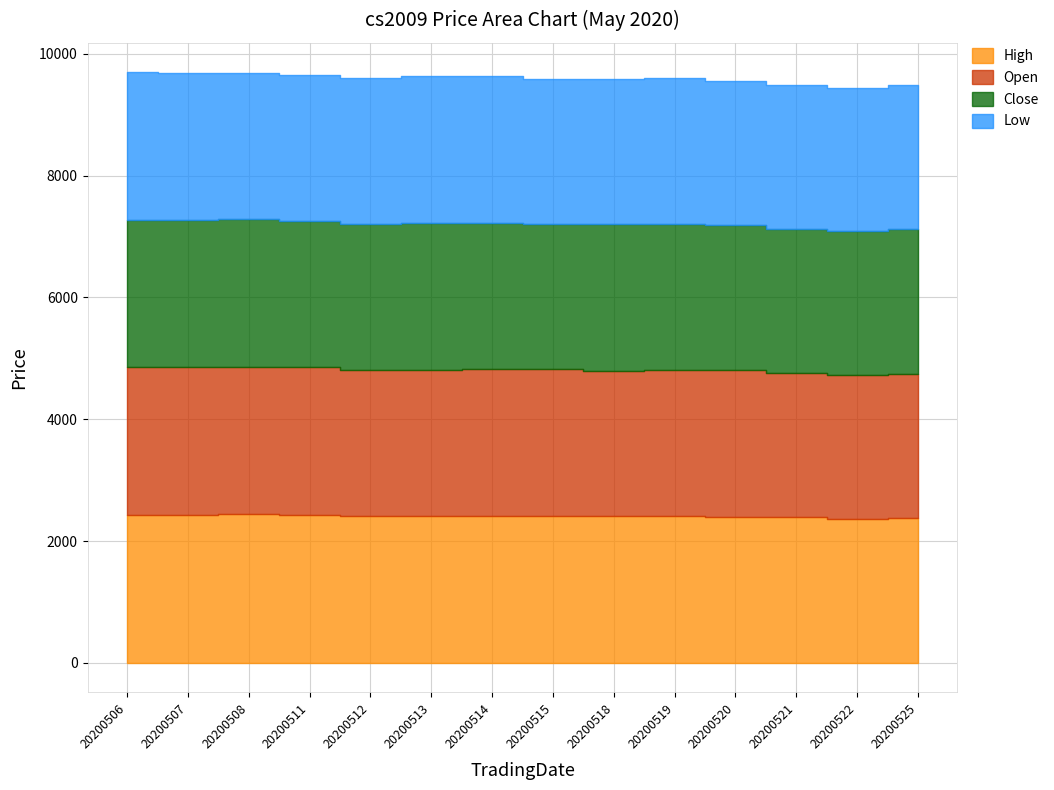

How many lines are shown in the chart?

4